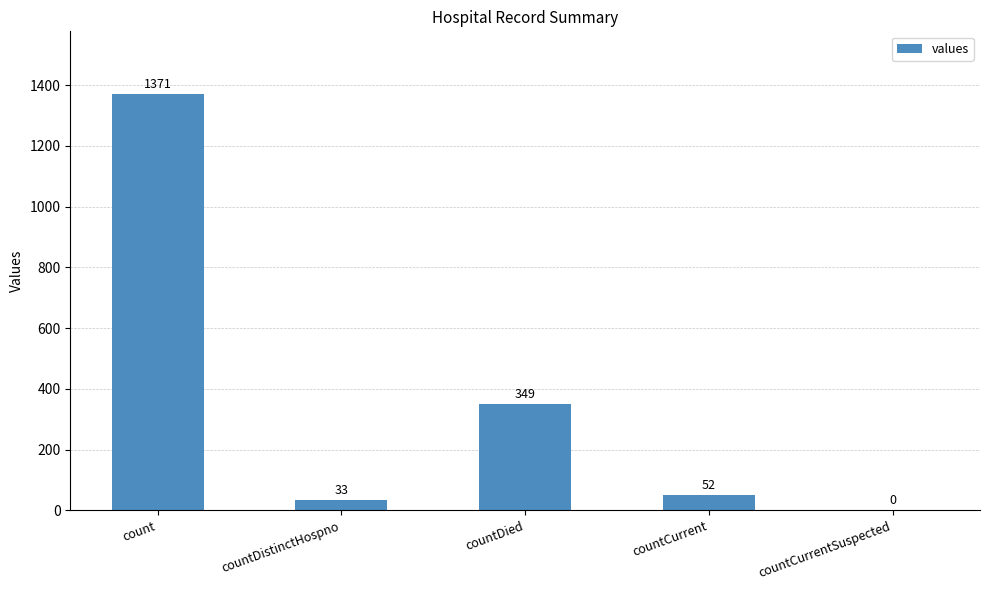

How many positive values are there?

4